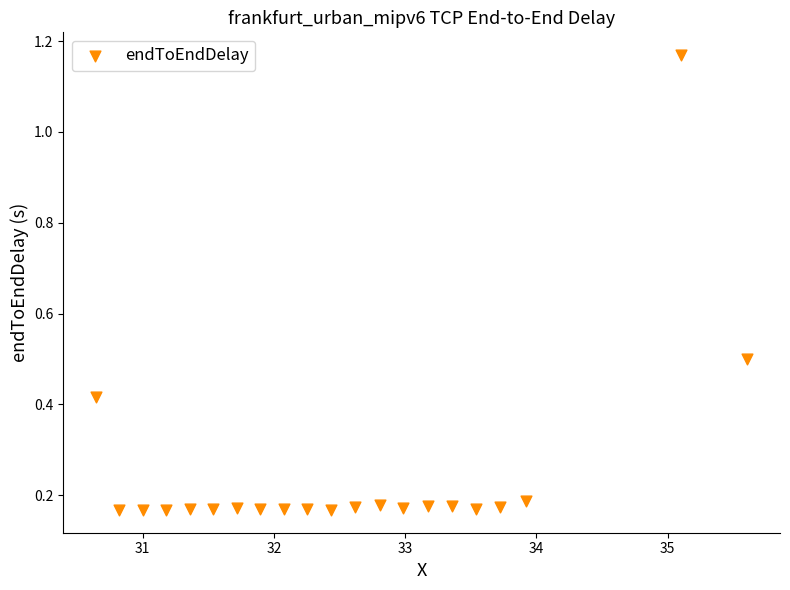

What is the range of Y values (max minus min)?

1.0